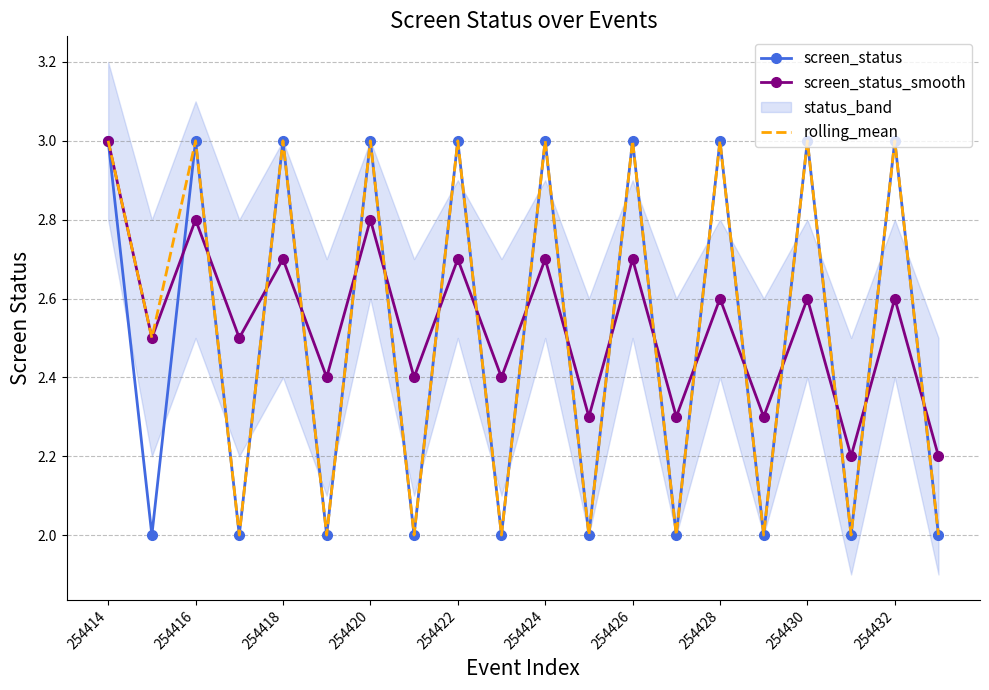

What is the average value of the screen_status_smooth series?

2.5